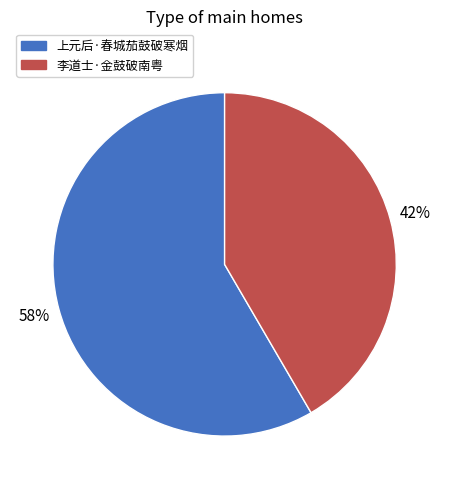

Is the sum of 李道士·金鼓破南粤 and 上元后·春城茄鼓破寒烟 greater than half?

Yes